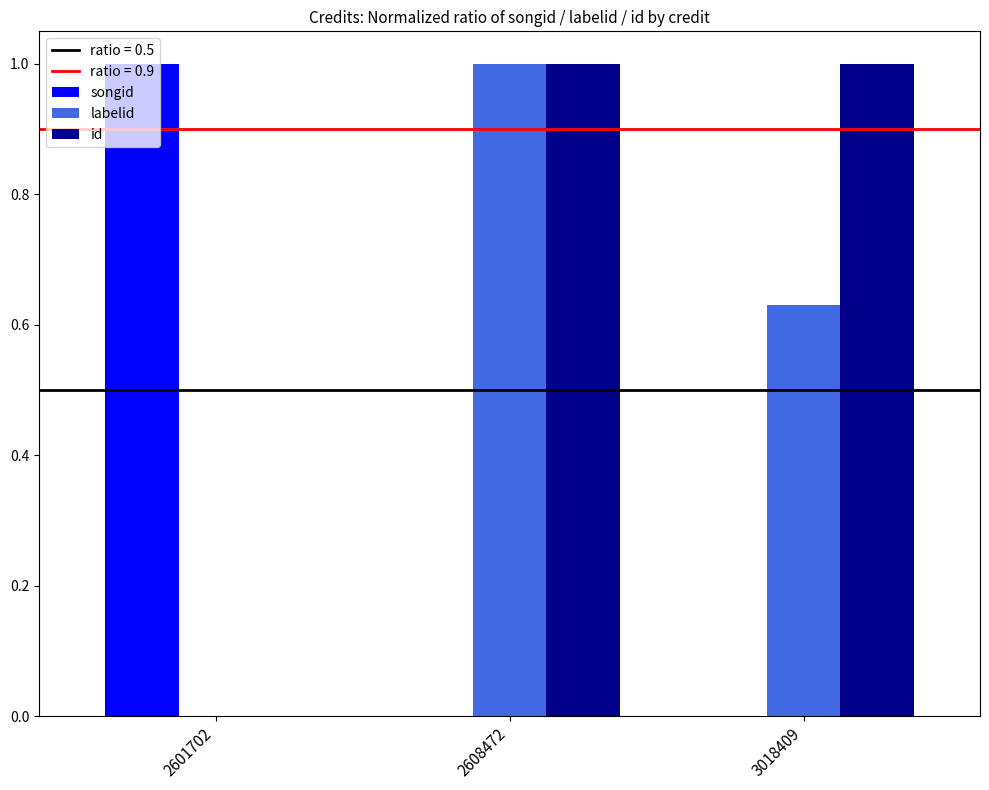

Is it true that id equals 0.3 at 2608472?

False